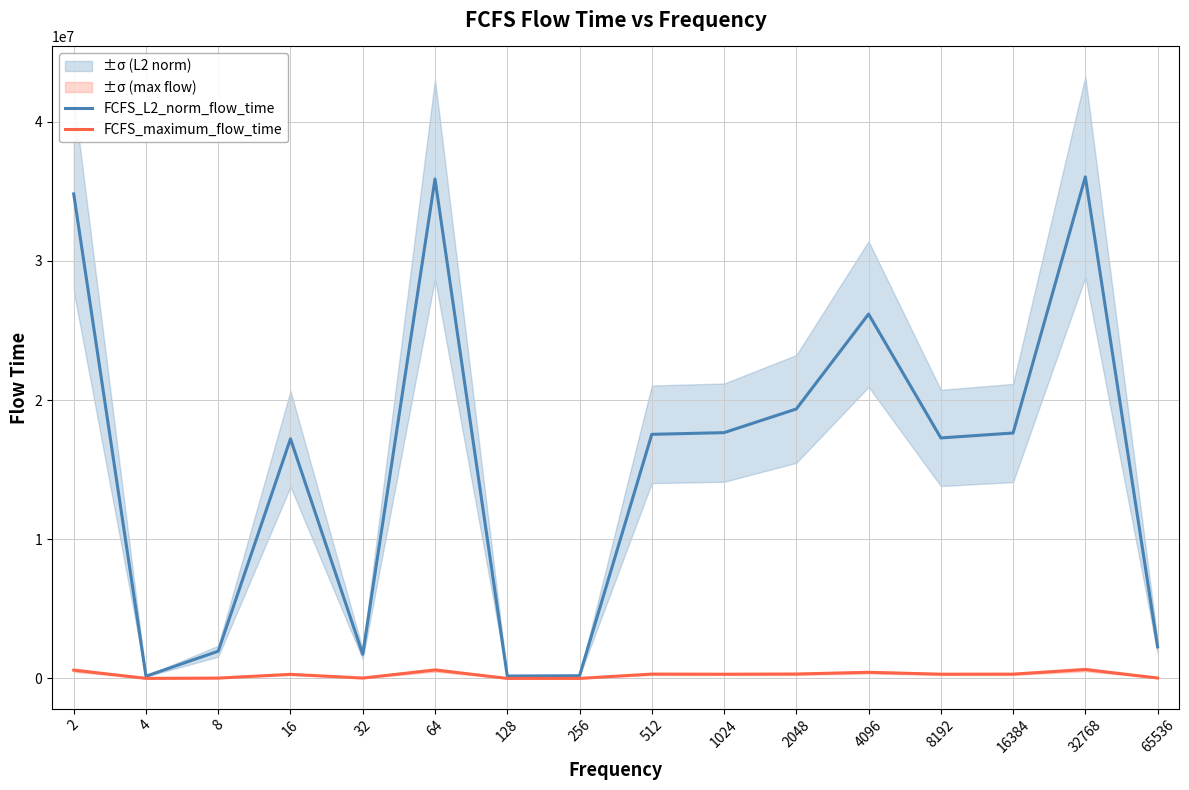

At which category is the sum across all series the highest?

32768